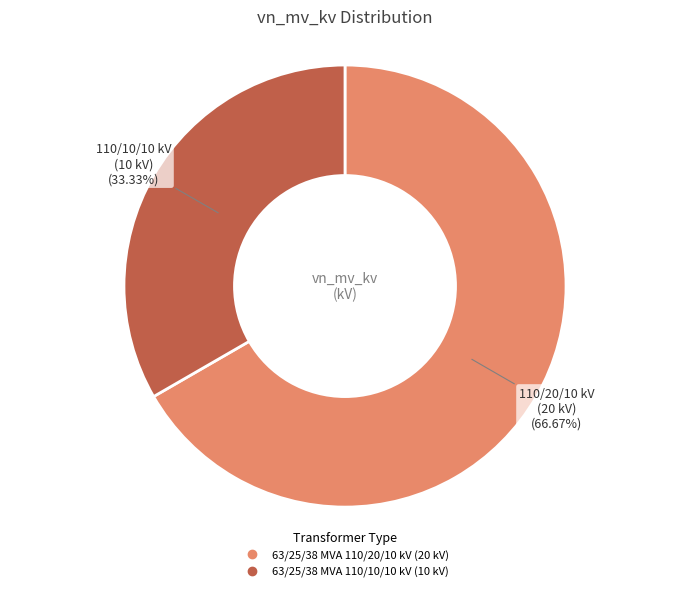

What is the total percentage of 63/25/38 MVA 110/10/10 kV and 63/25/38 MVA 110/20/10 kV?

100.0%